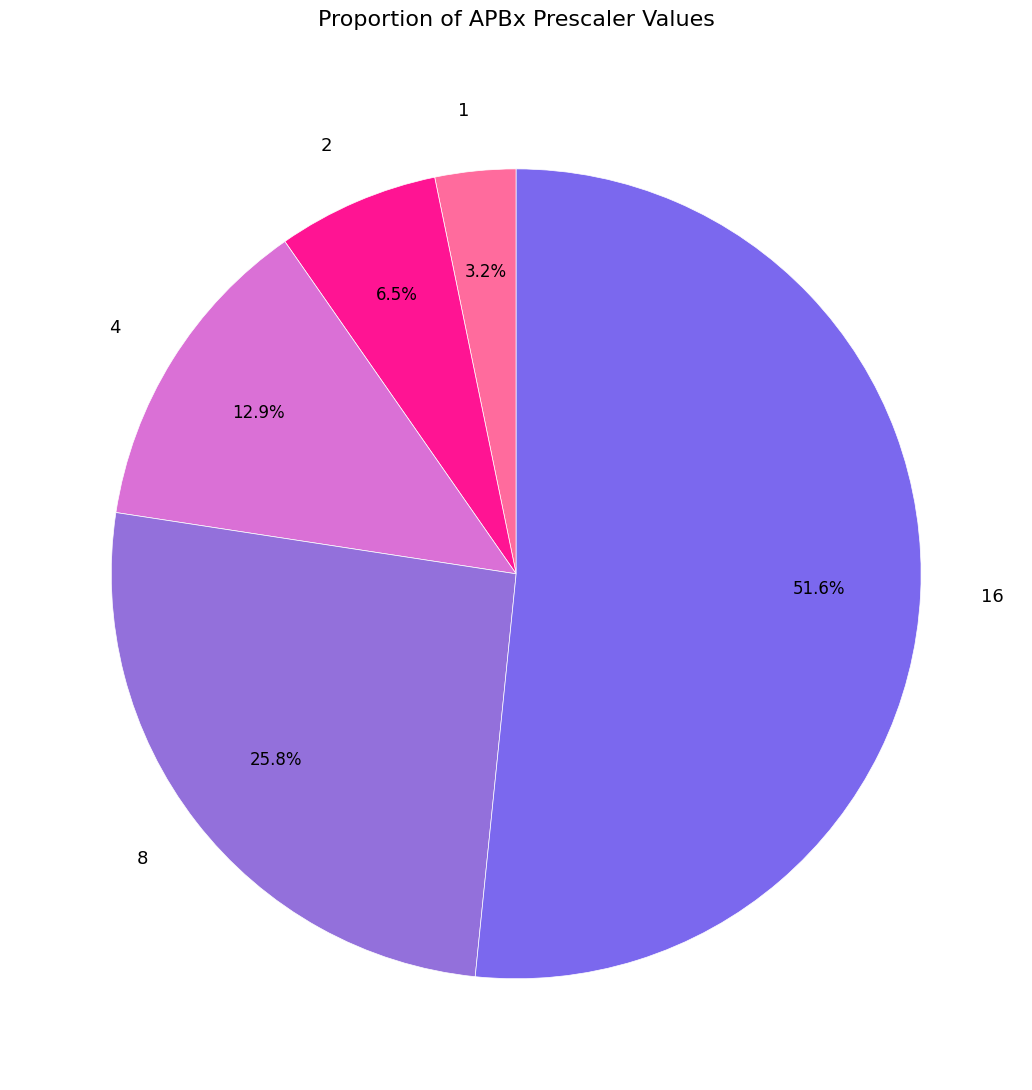

Rank the categories by value from highest to lowest.

16, 8, 4, 2, 1